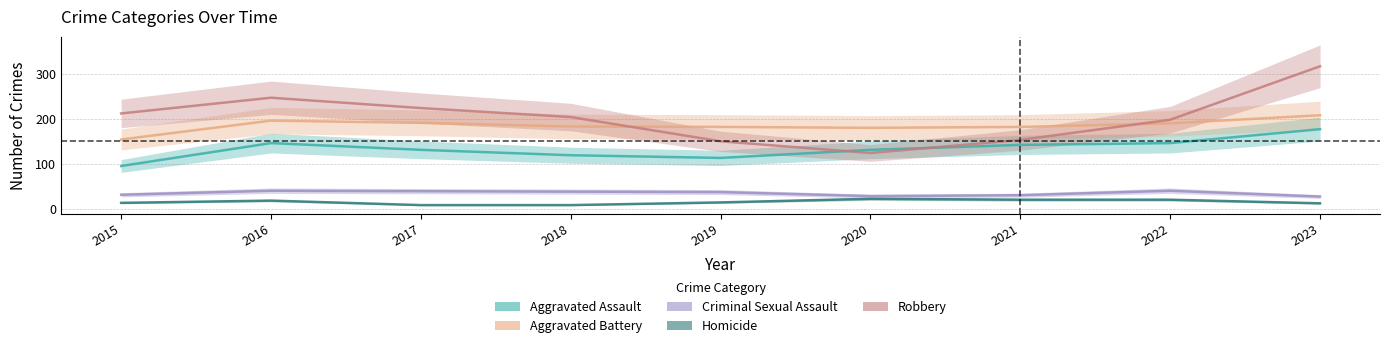

The Aggravated Battery series shows 182 at 2019. True or false?

True